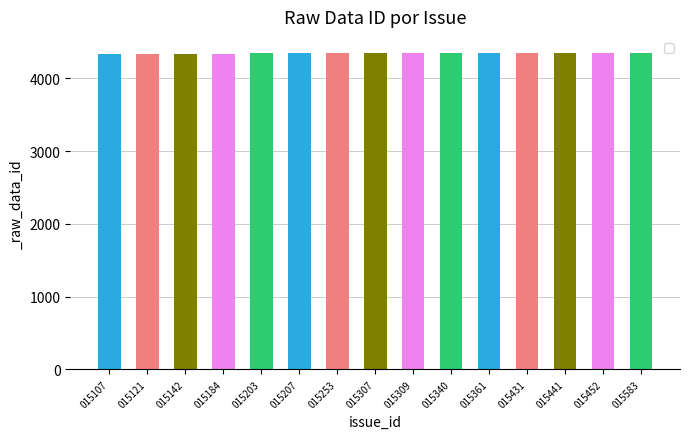

Does the chart contain any negative values?

No